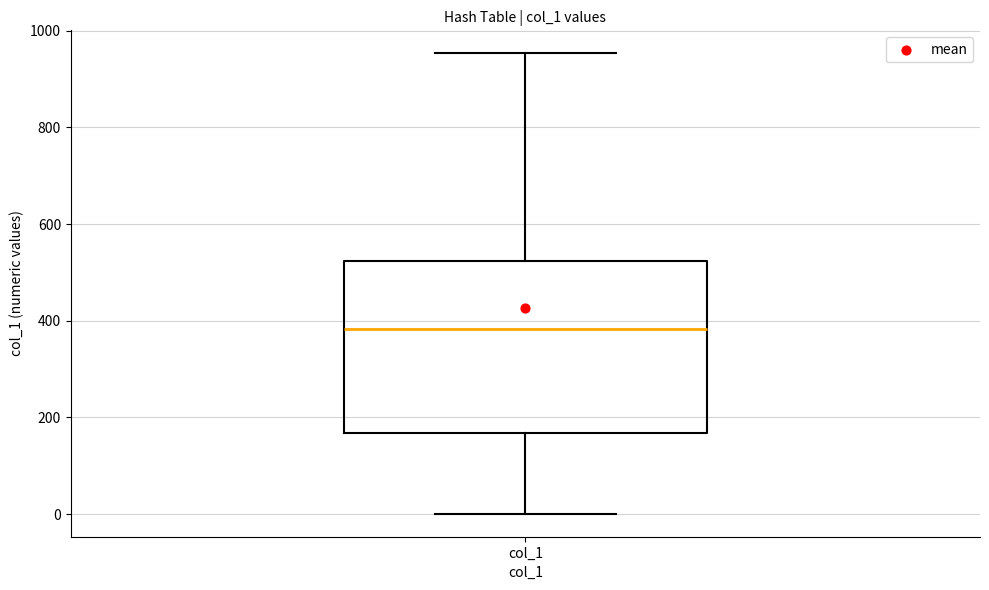

Transcribe this box plot: give where the median line is, the range the box spans, and where the two whiskers end, as read against the y-axis. The values are not printed on the chart, so give them approximately, as read against the axis.

median 380, box 160 to 520, whiskers 0 to 960